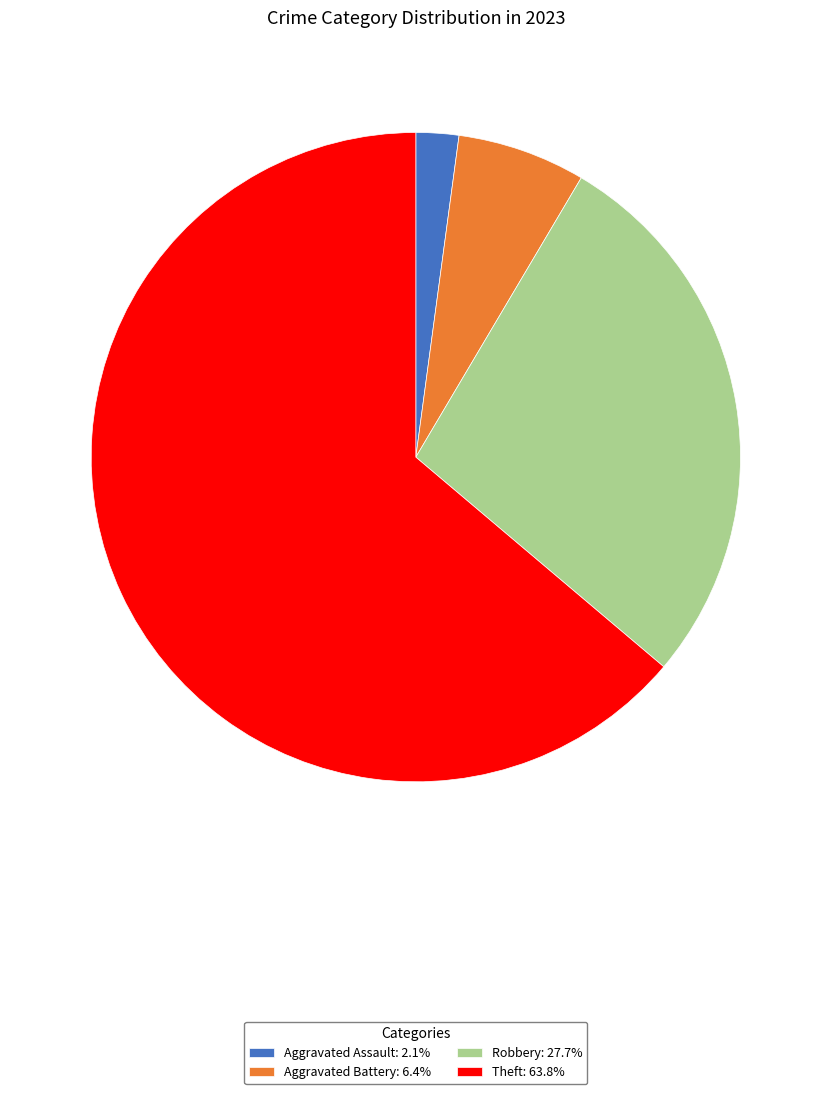

What is the ratio of the value at Theft: 63.8% to the value at Aggravated Battery: 6.4%?

10.0